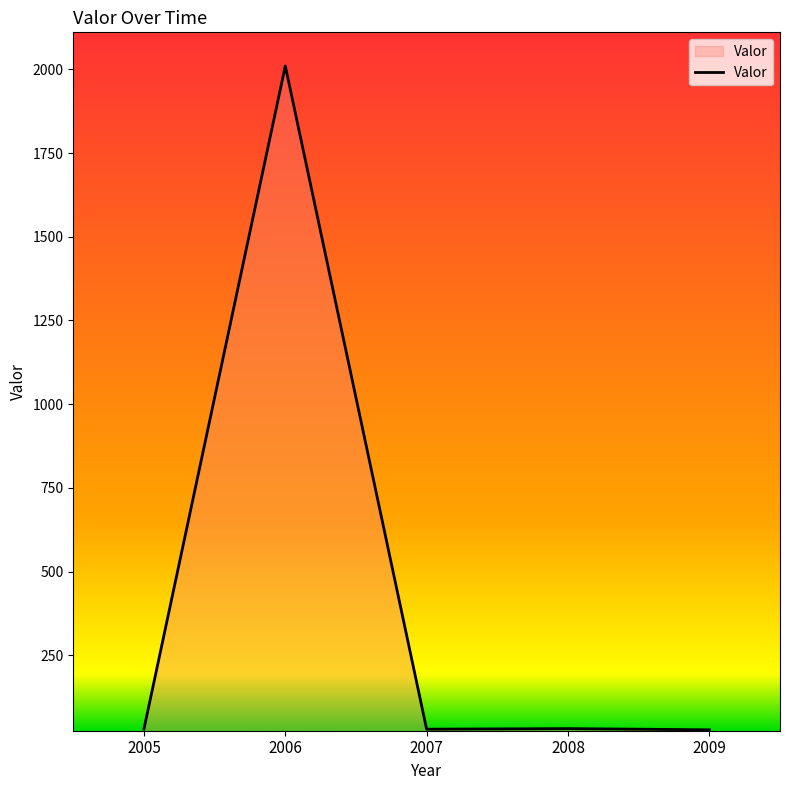

Which category has the highest value across all series?

2006